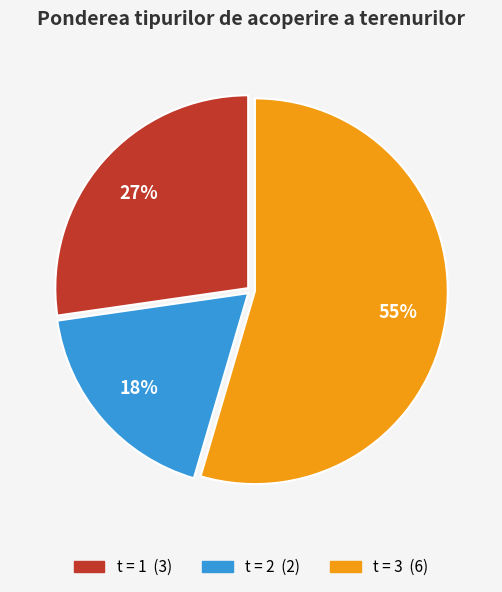

To the nearest percent, what is the average slice percentage?

33%